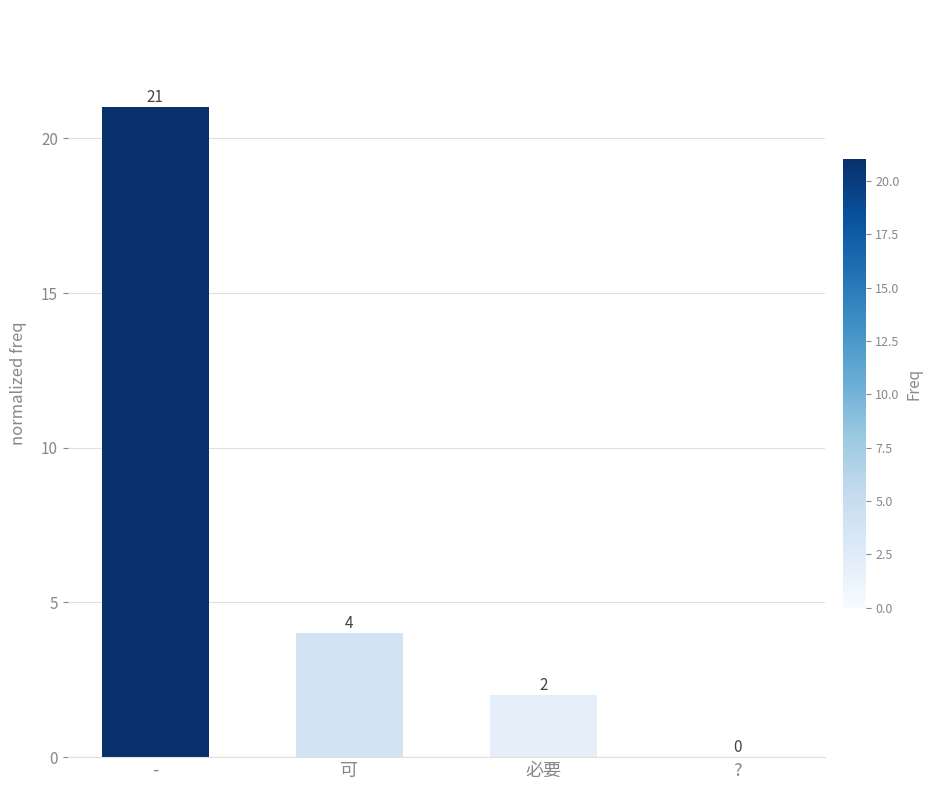

What is the change in value from - to 可?

-17